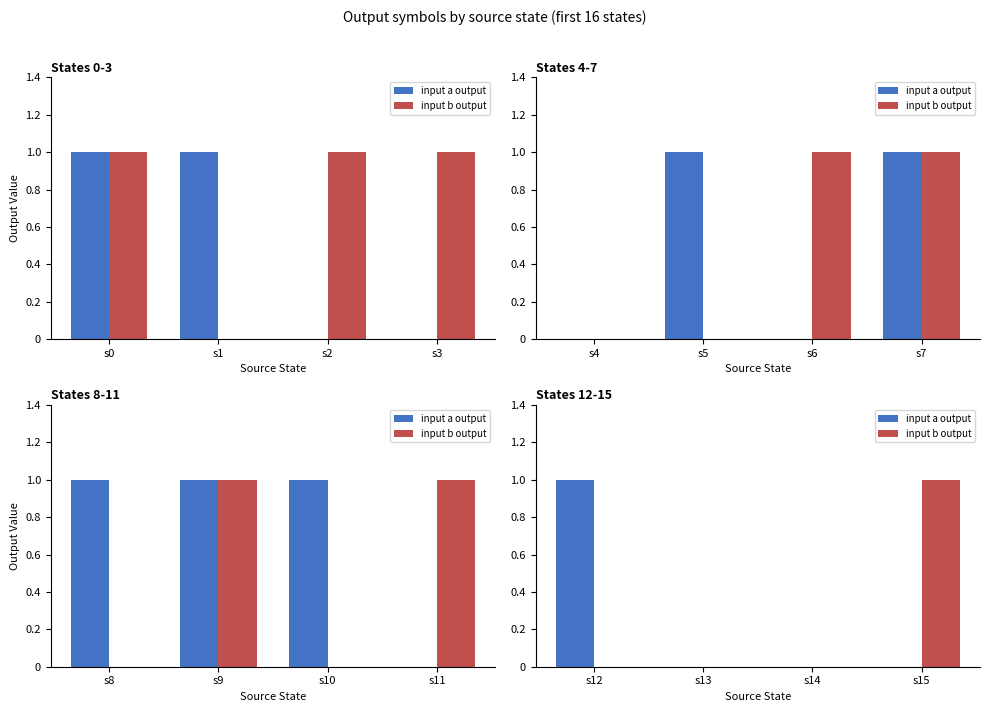

Is the value of input a output at s15 greater than the value of input b output at s12?

No